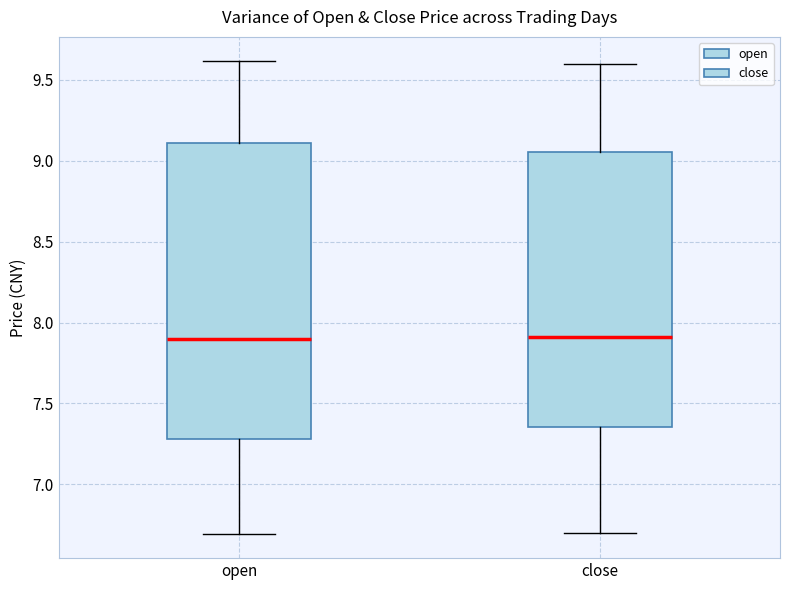

Which box is the tallest, from its lower edge to its upper edge?

open